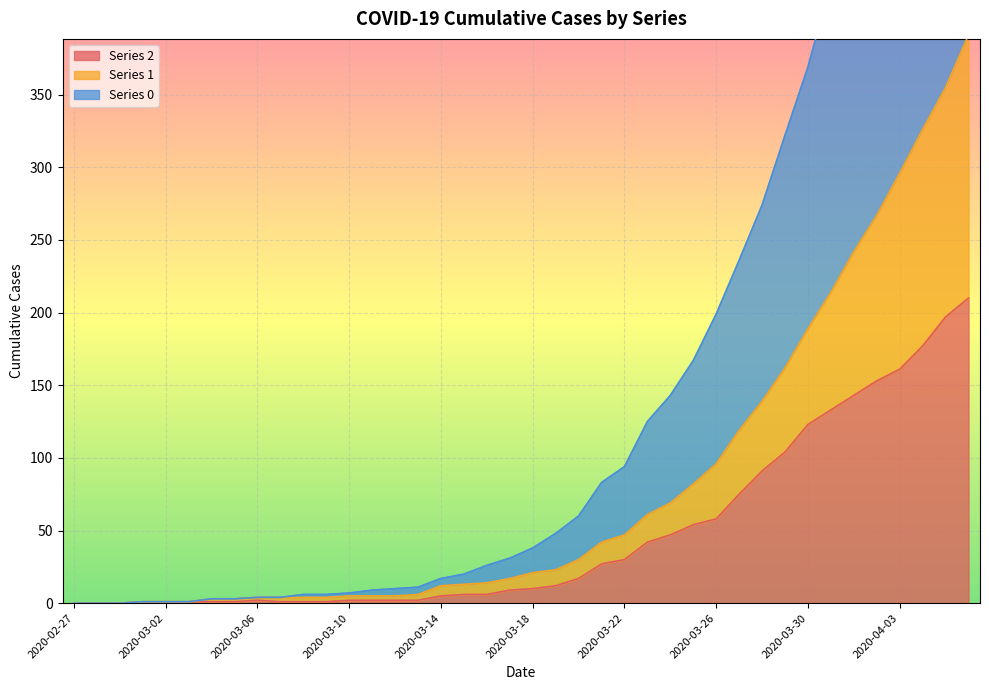

The 0 series shows 76 at 2020-03-19. True or false?

False